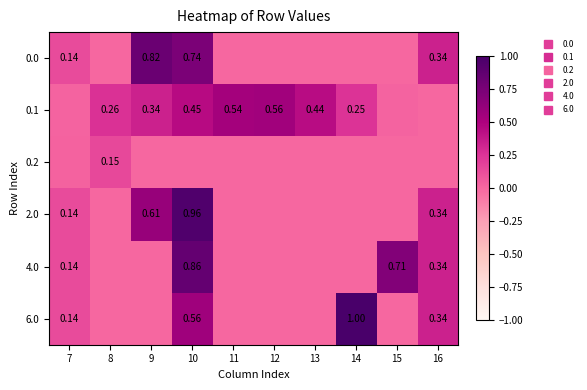

How many series are shown in this chart?

6